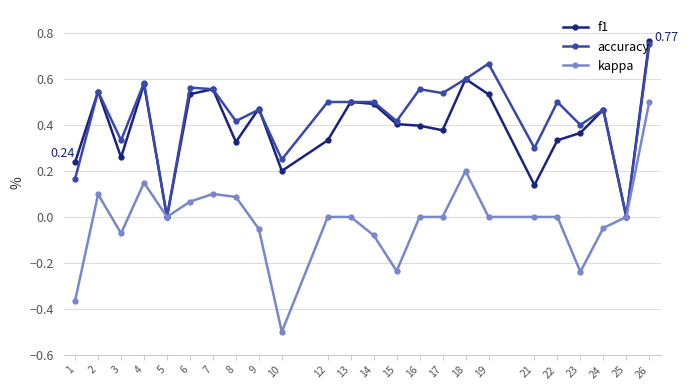

At which label does kappa first exceed 0?

2